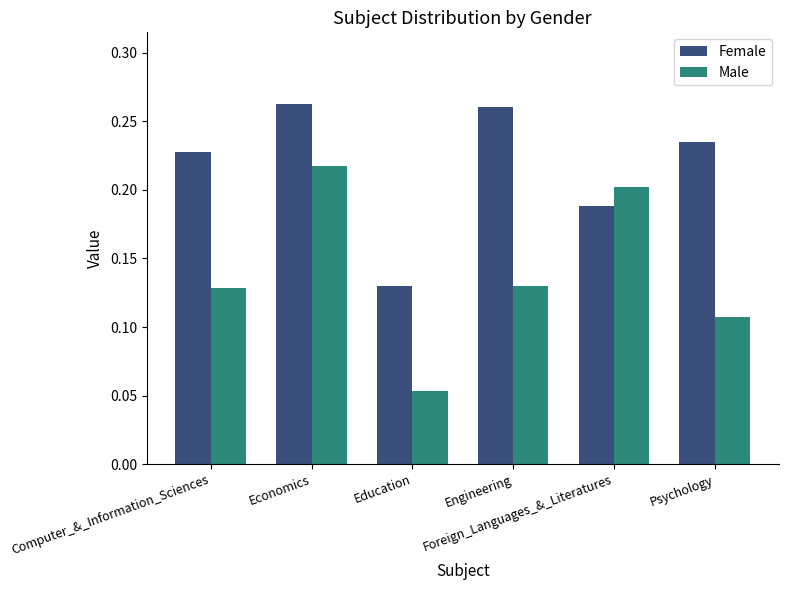

List the series in order of their overall mean, lowest first.

Male, Female